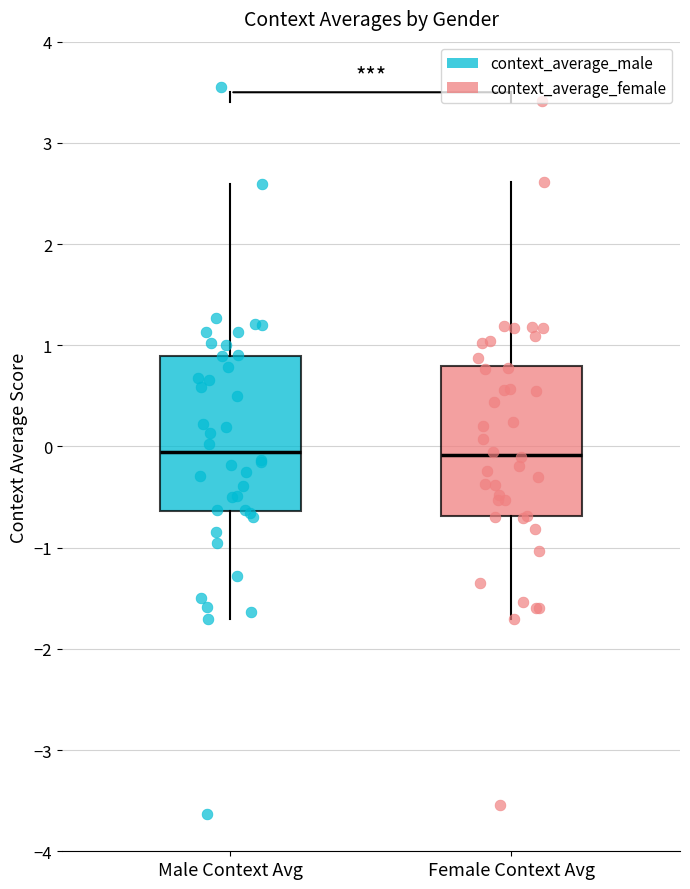

Where is the lower edge of the box for Male Context Avg on the y-axis? The values are not printed on the chart, so give them approximately, as read against the axis.

-0.6